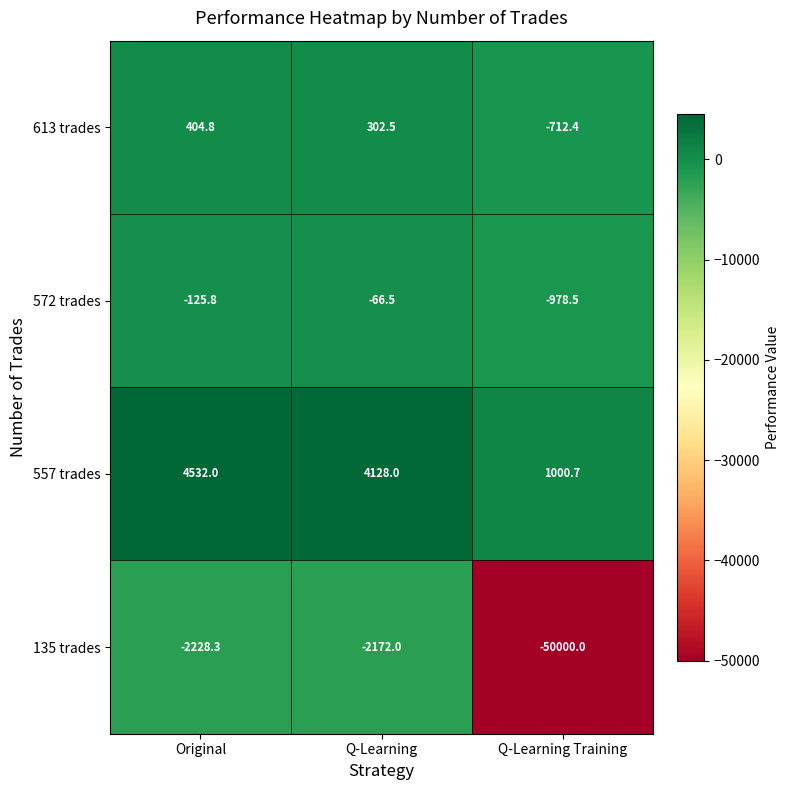

Reading right to left, extract all data points from this chart.

613 trades: -712.4	302.5	404.8
572 trades: -978.5	-66.5	-125.8
557 trades: 1000.7	4128.0	4532.0
135 trades: -50000.0	-2172.0	-2228.3